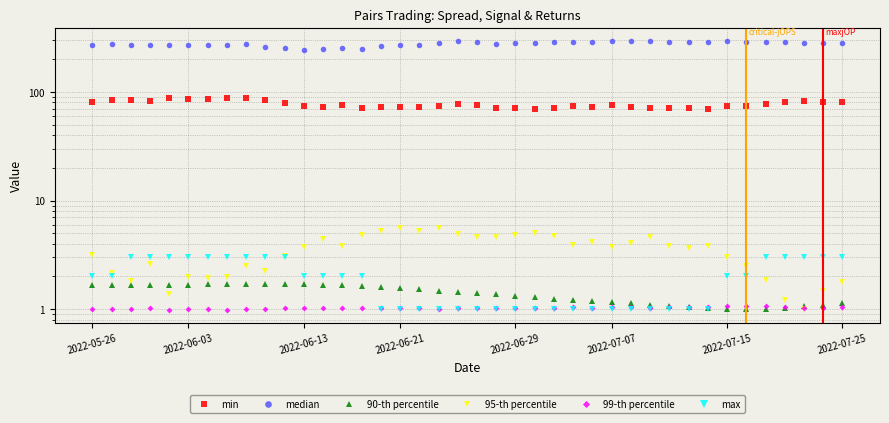

In 95-th percentile, how many points are higher than both neighbors (excluding endpoints)?

10